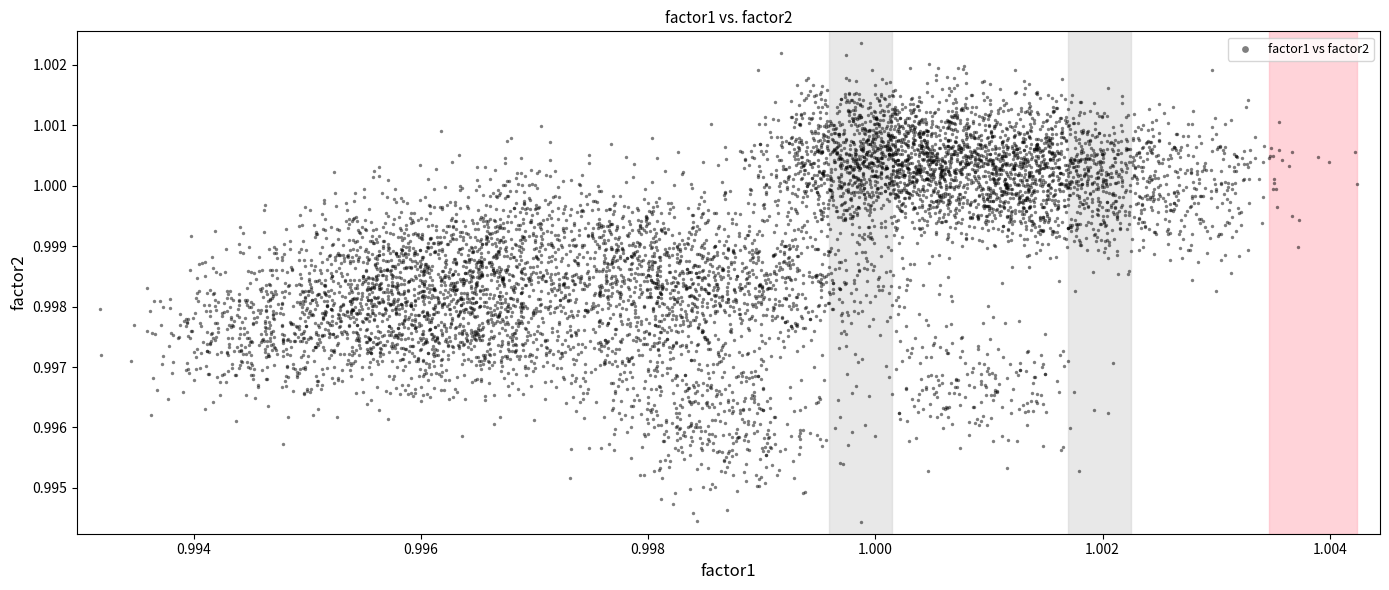

How many data points are displayed?

4000